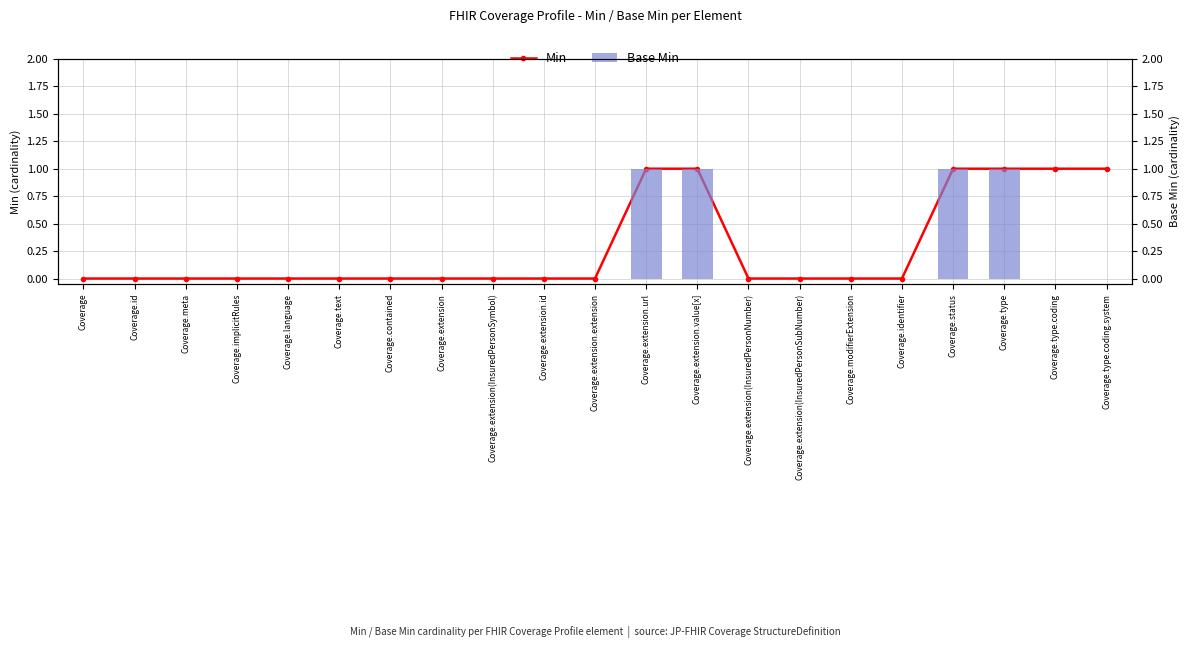

Rank the series by their maximum value, from lowest to highest.

Min, Base Min